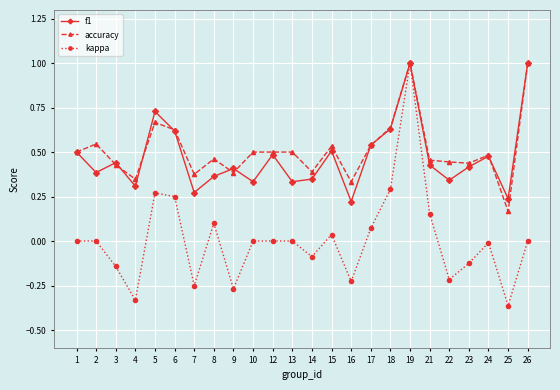

Between 8 and 22, which series saw the biggest shift?

kappa